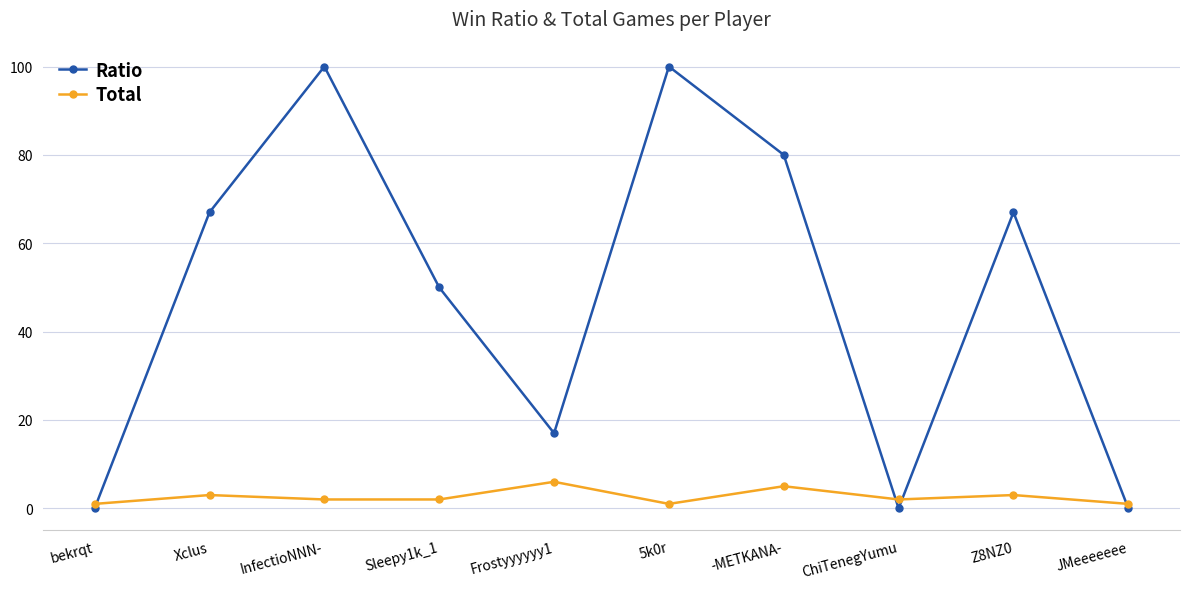

True or false: Ratio has a value of 120 at Xclus.

False